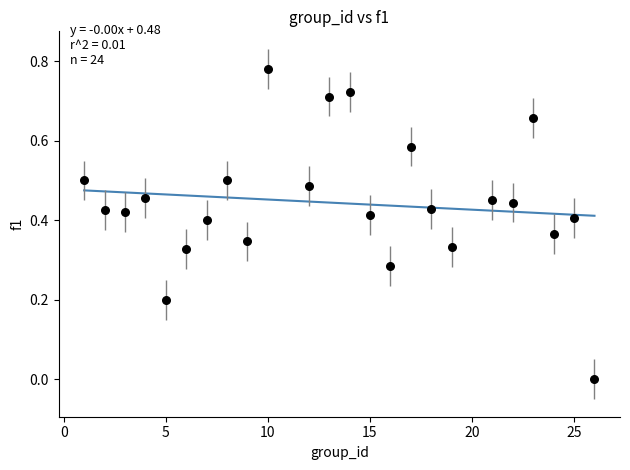

What is the range of X values (max minus min)?

25.0